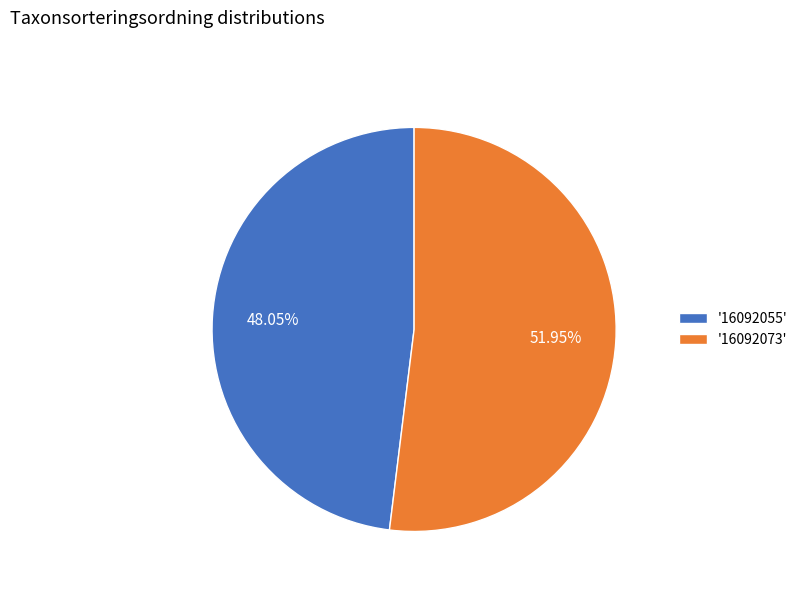

Approximately how many times larger is the value at '16092055' compared to '16092073'?

0.9